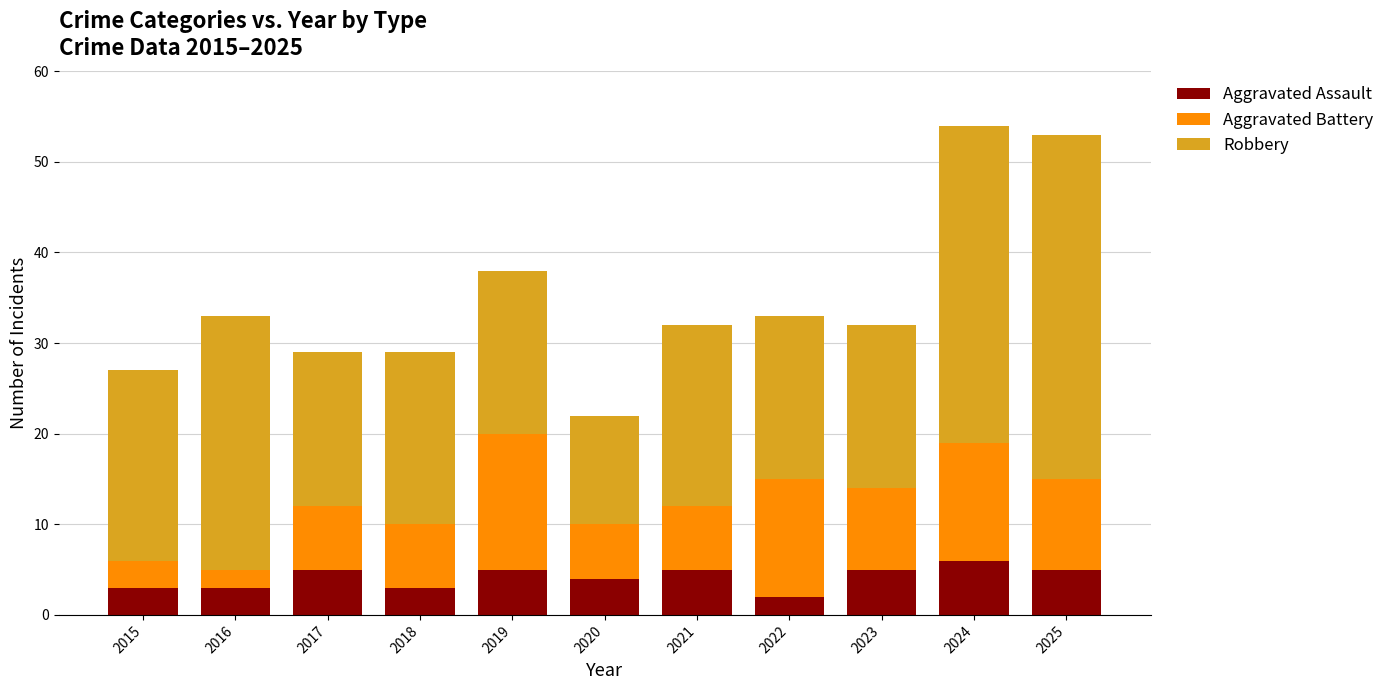

What is the highest value of the Aggravated Assault series?

6